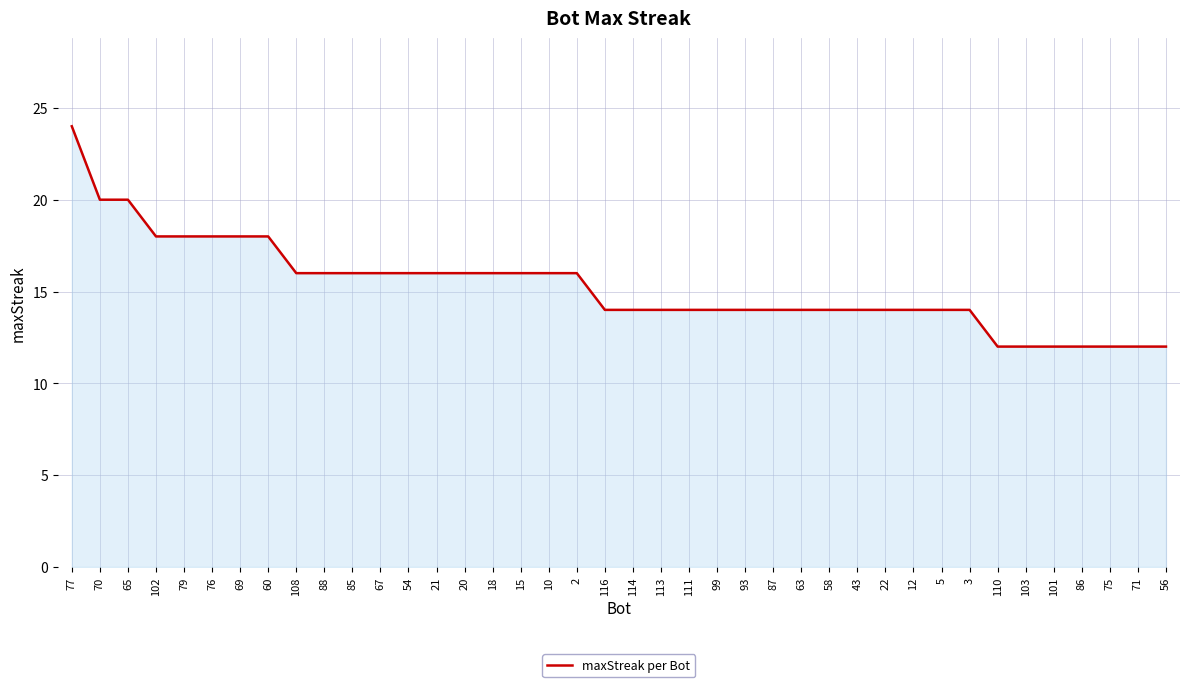

What is the greatest value displayed?

24